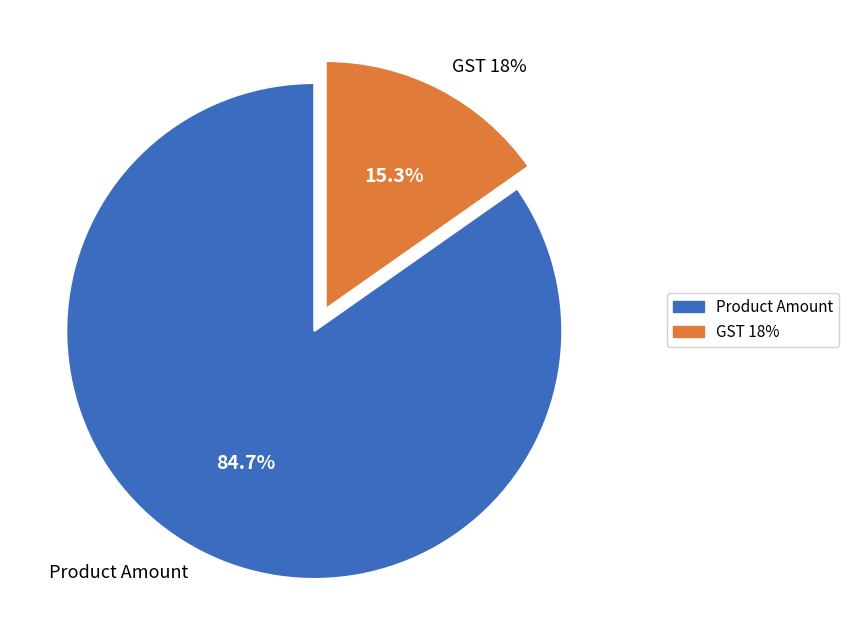

How much of the chart is everything except Product Amount?

15.3%